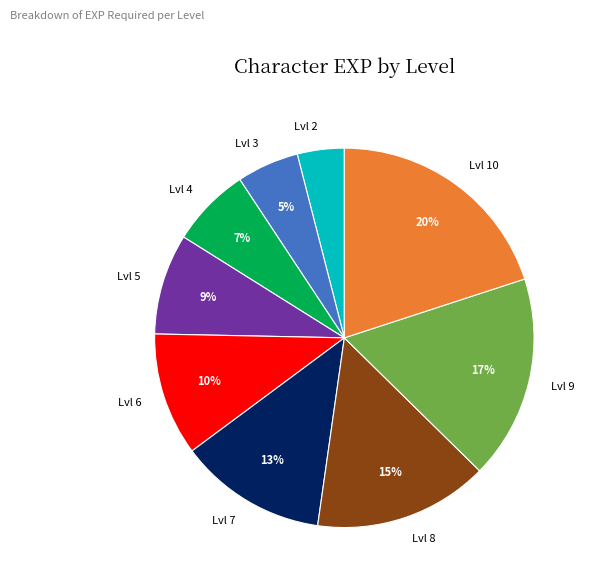

How many segments does this pie chart have?

9